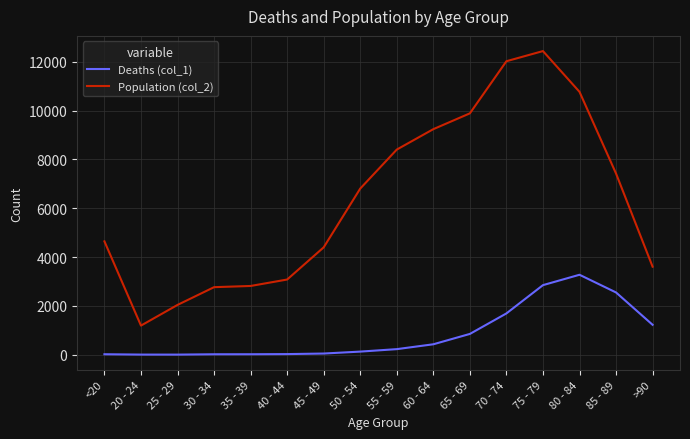

Read the Deaths (col_1) value at 75 - 79, to the nearest 100.

2800